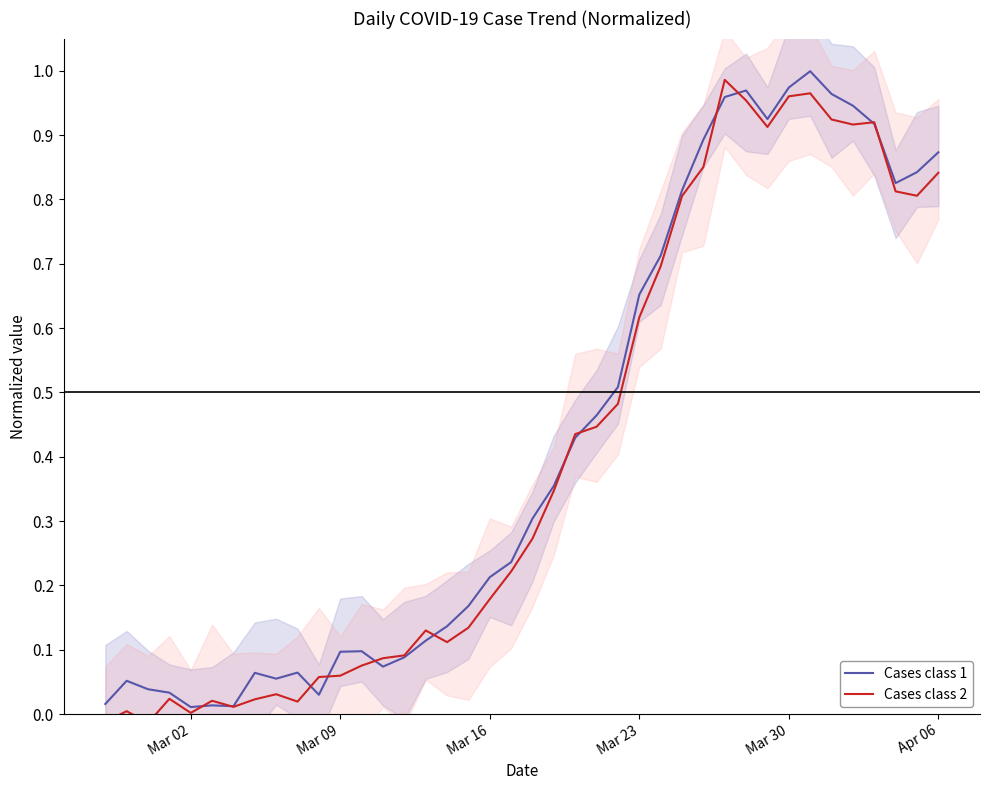

After their last crossing, which series has the higher values: Cases class 2 or Cases class 1?

Cases class 1